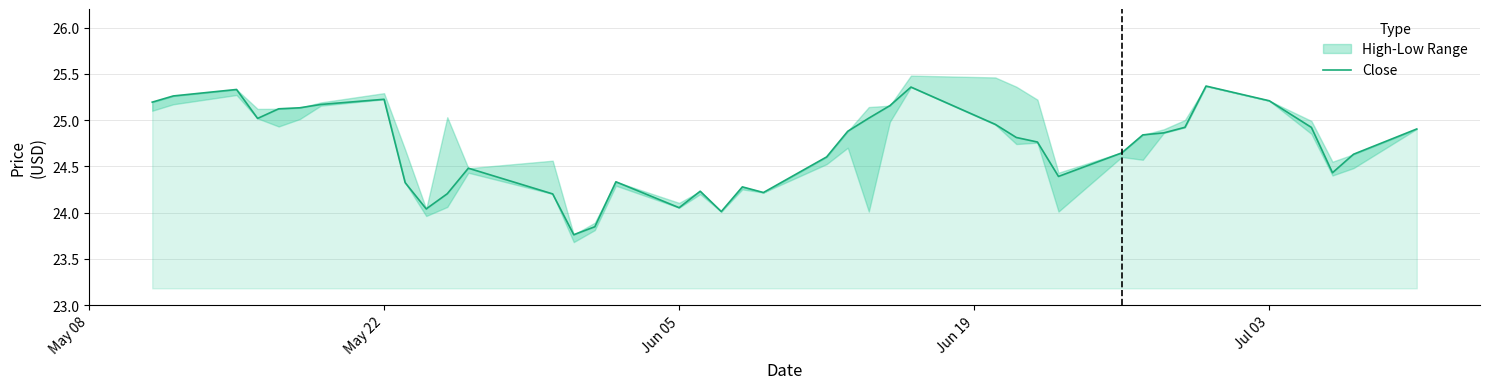

The chart shows a value of 6.6 at 30. True or false?

False